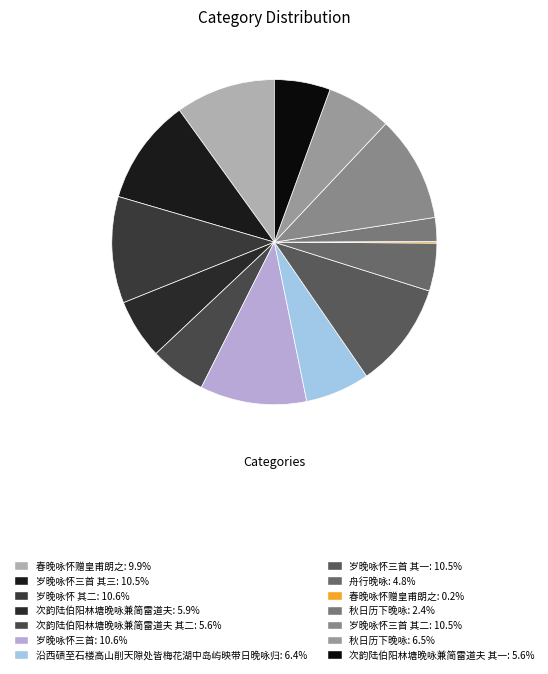

Rank the categories by value from lowest to highest.

春晚咏怀赠皇甫朗之, 秋日历下晚咏, 舟行晚咏, 次韵陆伯阳林塘晚咏兼简雷道夫 其一, 次韵陆伯阳林塘晚咏兼简雷道夫 其二, 次韵陆伯阳林塘晚咏兼简雷道夫, 沿西碛至石楼高山削天隙处皆梅花湖中岛屿映带日晚咏归, 秋日历下晚咏, 春晚咏怀赠皇甫朗之, 岁晚咏怀三首 其一, 岁晚咏怀三首 其二, 岁晚咏怀三首 其三, 岁晚咏怀 其二, 岁晚咏怀三首